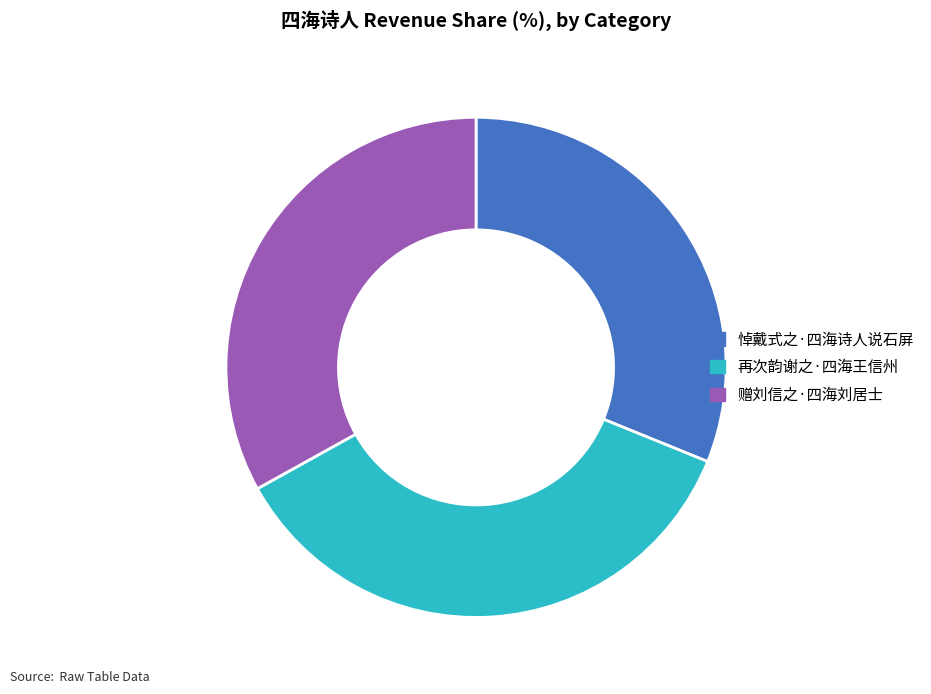

Is it true that 赠刘信之·四海刘居士 is 33% of the pie?

True